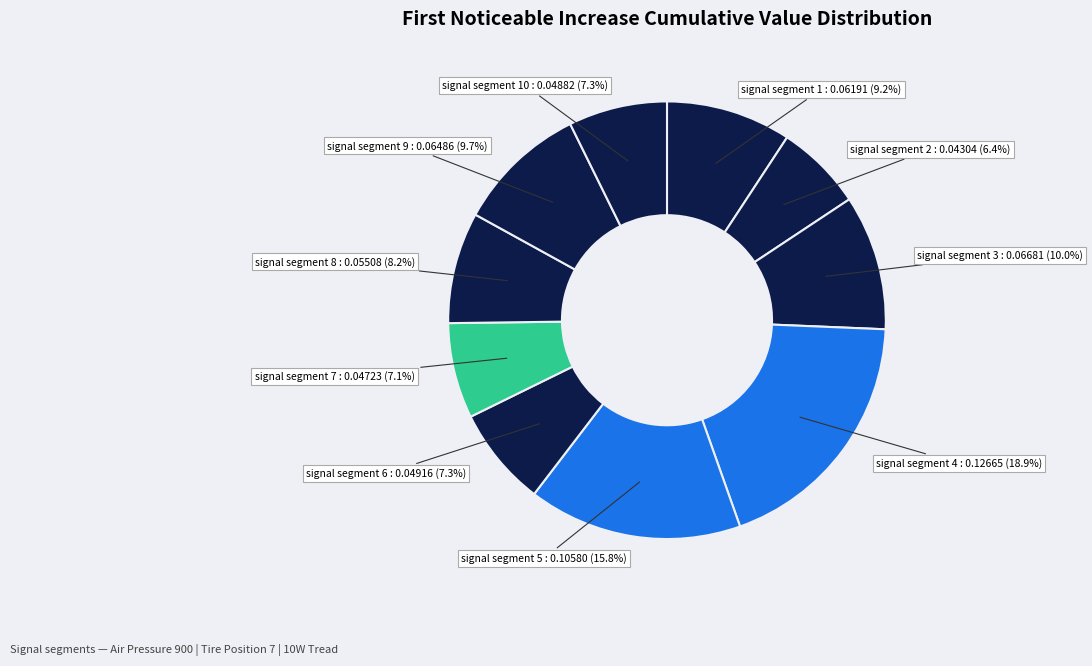

How many segments does this pie chart have?

10